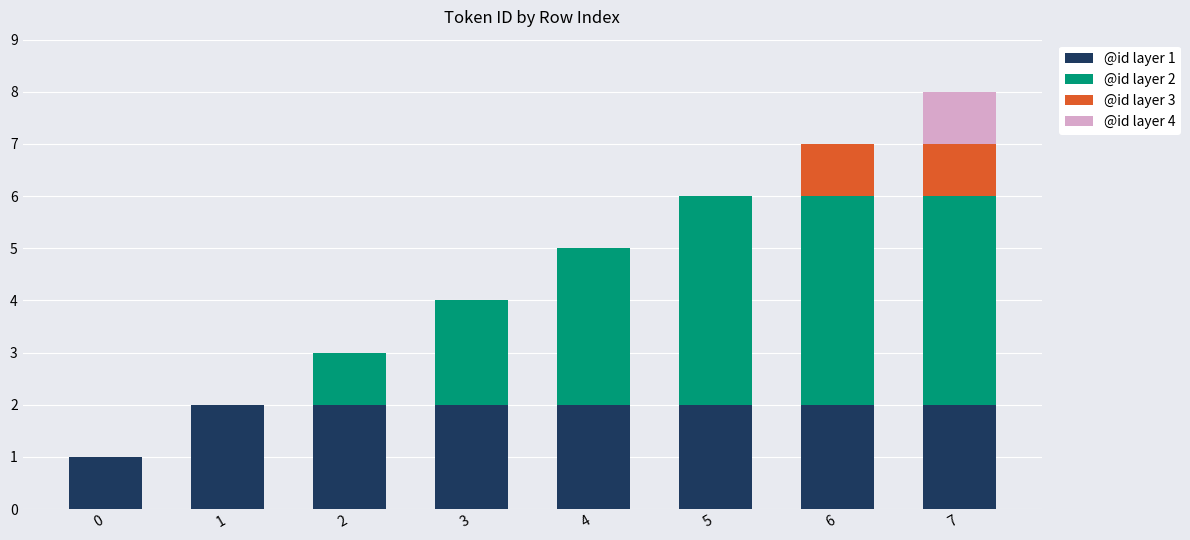

At which category is the sum across all series the highest?

7